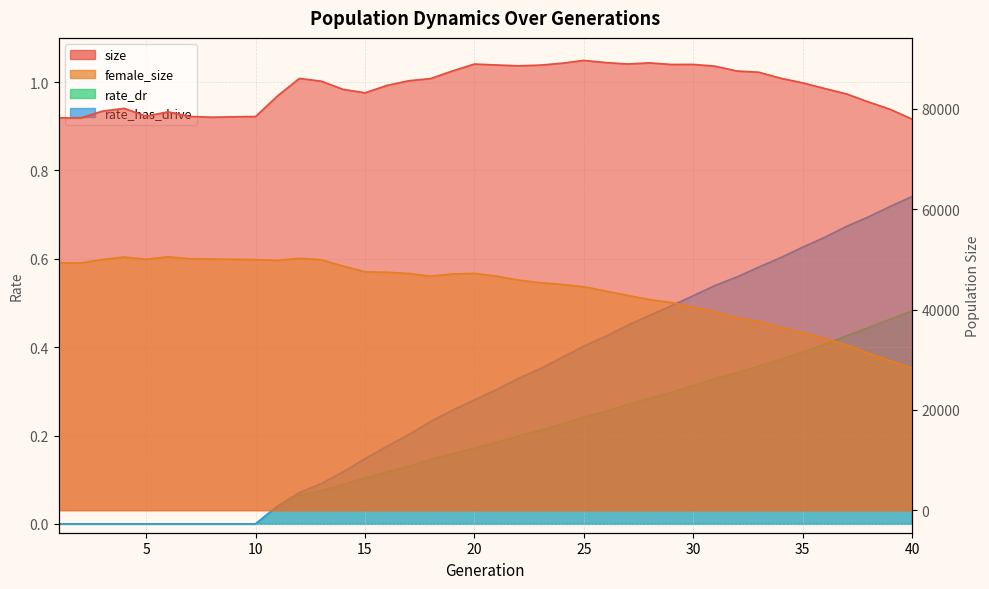

What is the total value across all series at 19?

134677.4